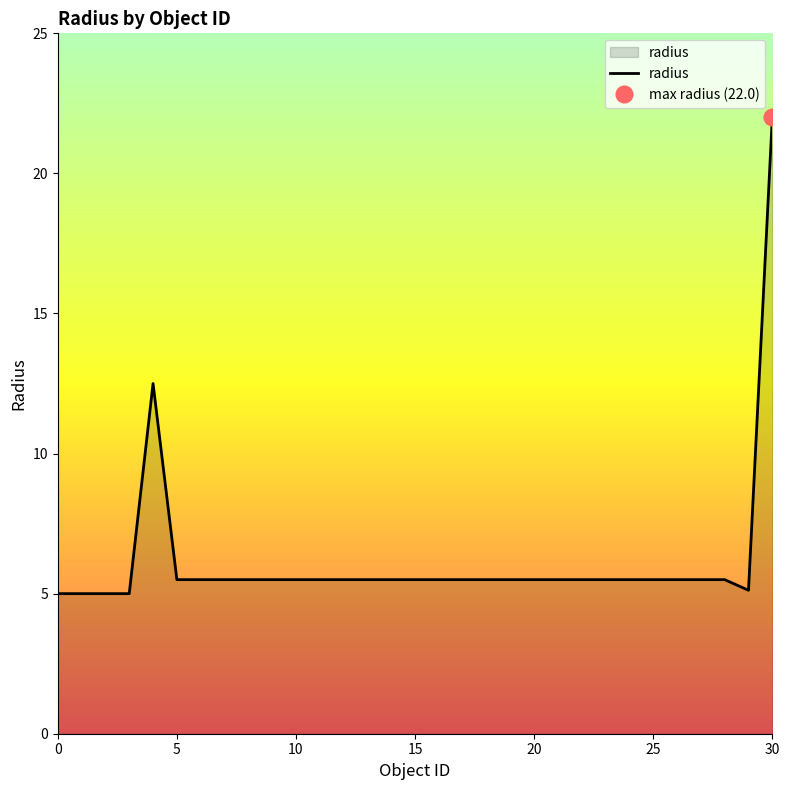

At which label does radius reach its peak?

30